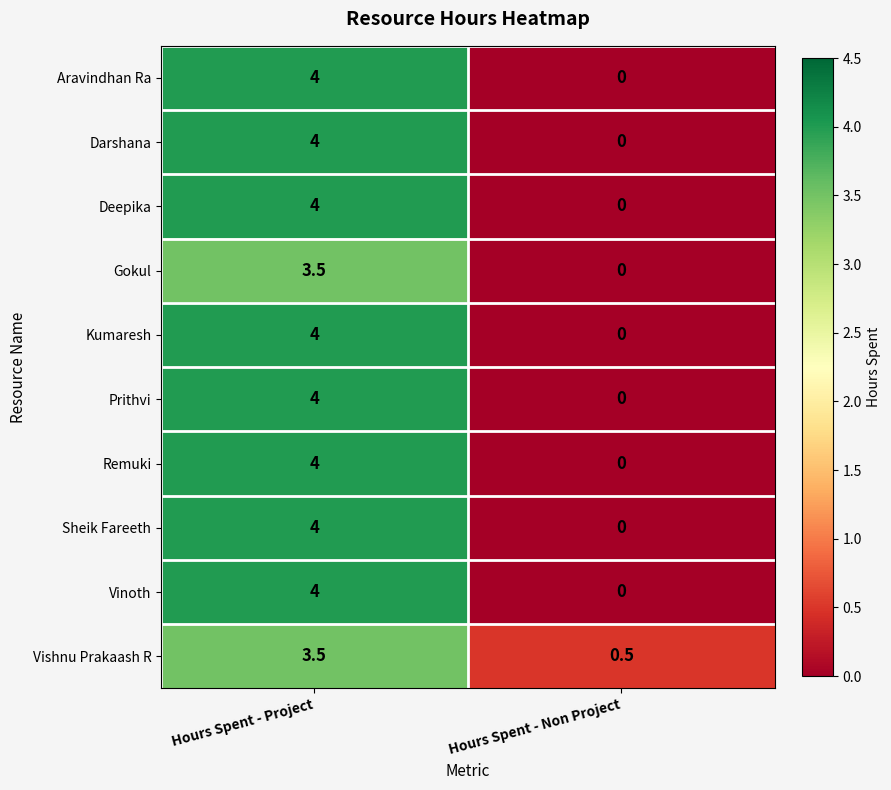

At which category is the sum across all series the highest?

Hours Spent - Project